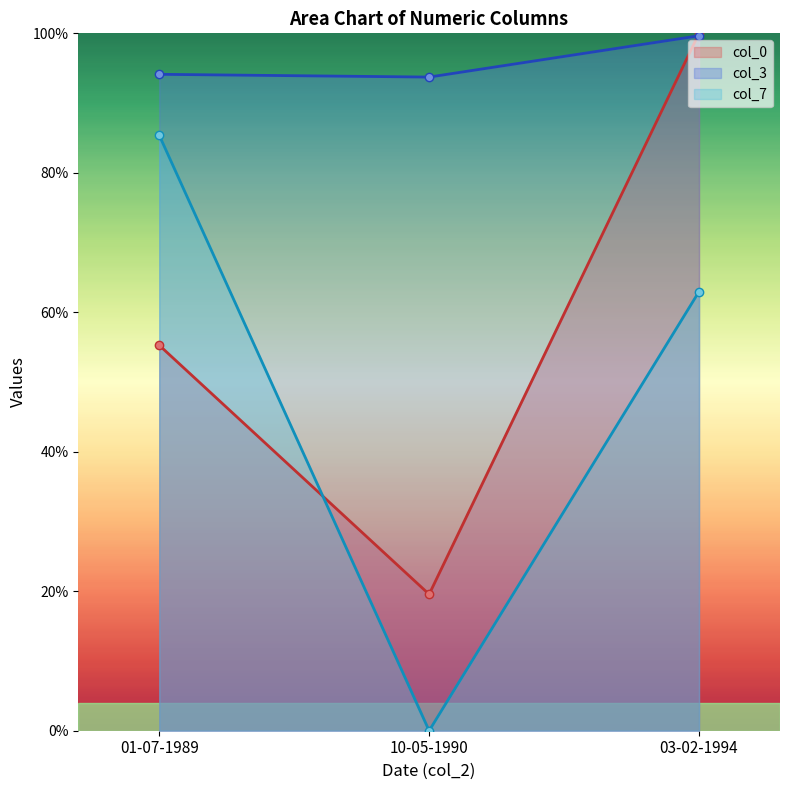

Read the col_0 value at 01-07-1989.

55.3